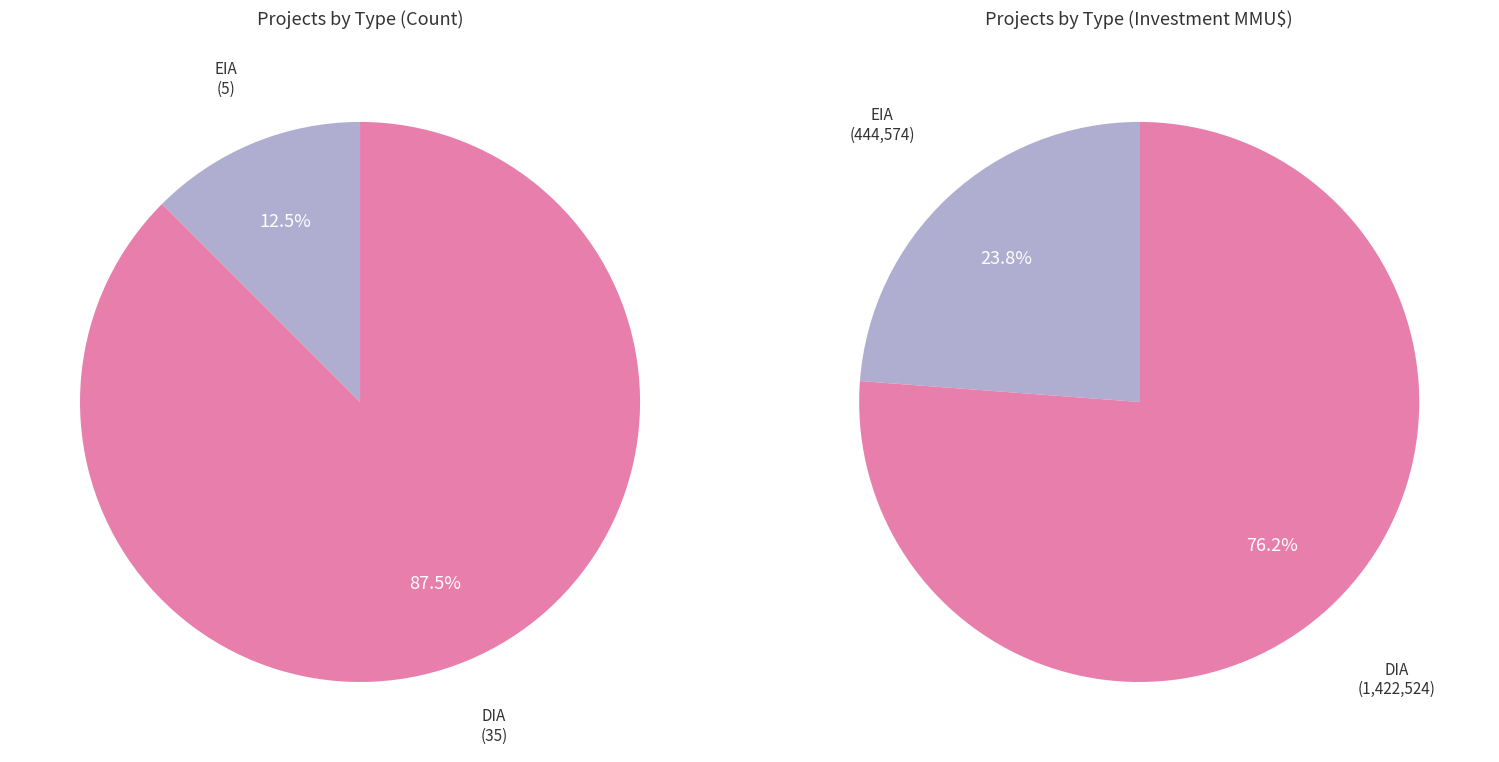

What percentage do DIA and EIA together represent?

100.0%